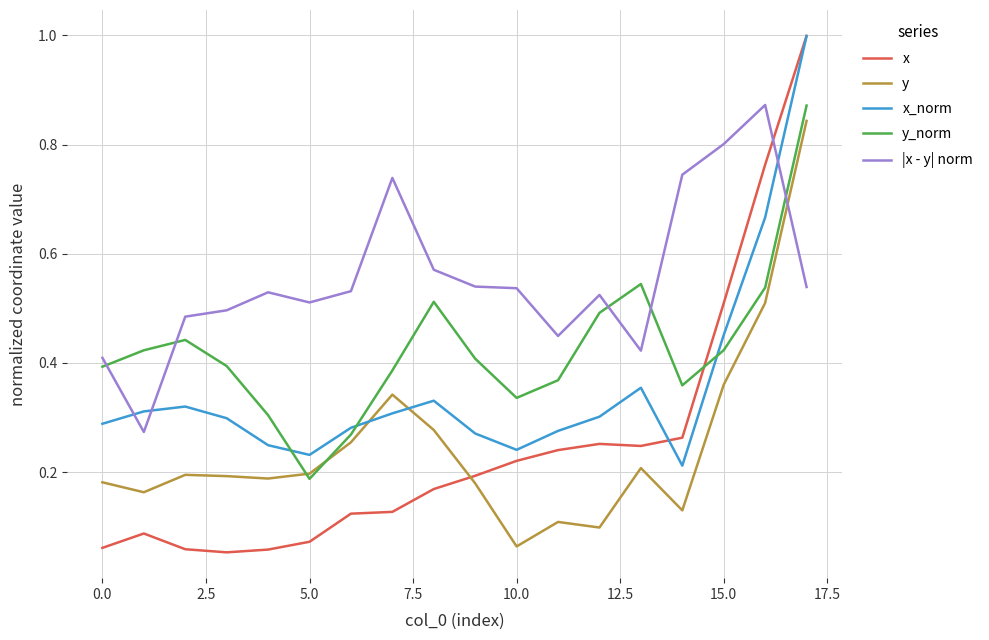

Which series has the widest spread of values?

x